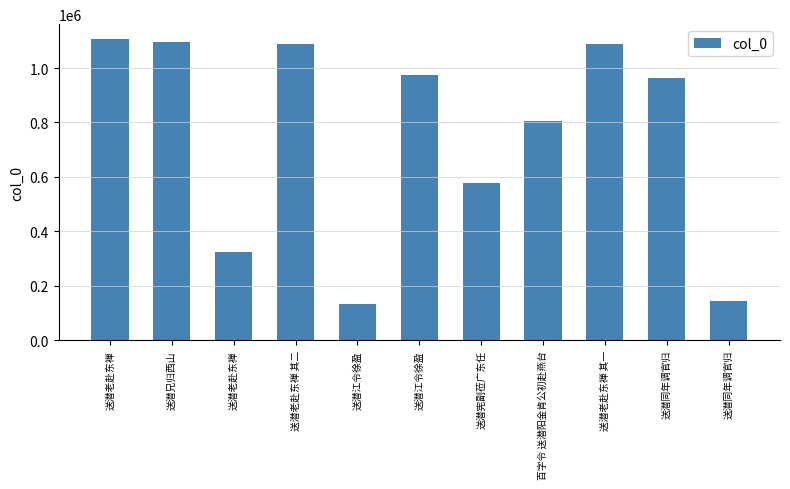

Does the chart contain any negative values?

No